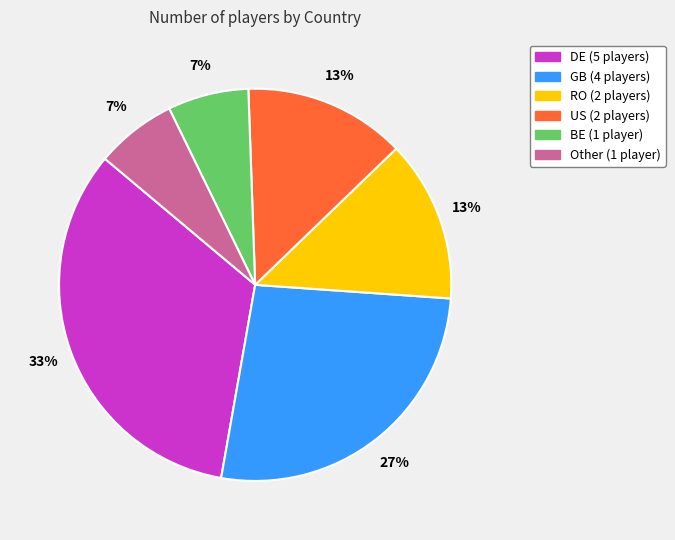

Which category has the biggest portion of the pie?

DE